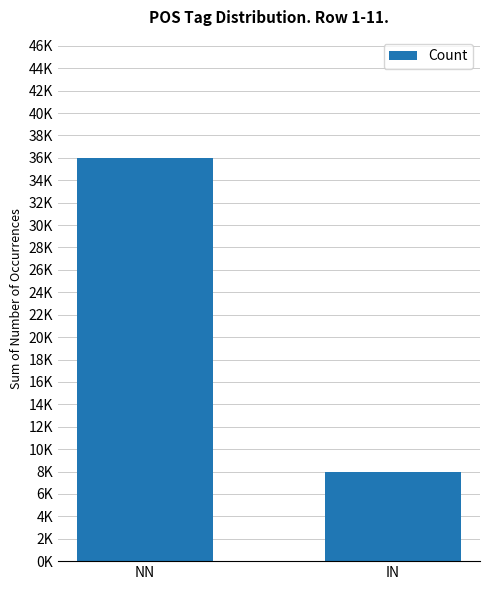

Reading left to right, transcribe all the data shown in this chart.

36000	8000